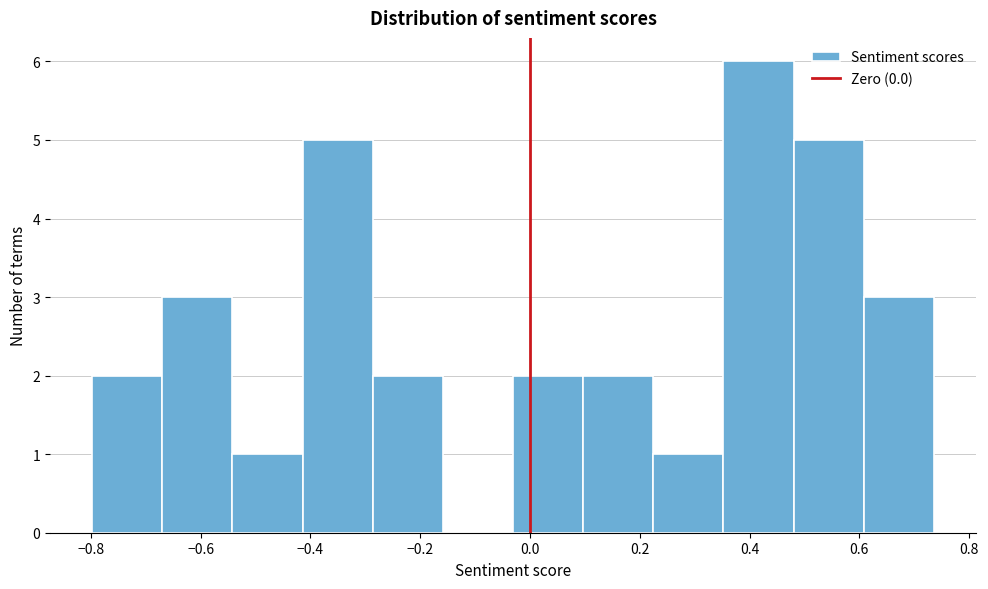

Reading left to right, list every bar in this chart as the range it spans on the x-axis followed by its height. Neither the bar edges nor the heights are printed on the chart, so give them approximately, as read against the axes.

-0.80 to -0.66: 2
-0.66 to -0.54: 3
-0.54 to -0.42: 1
-0.42 to -0.28: 5
-0.28 to -0.16: 2
-0.16 to -0.04: 0
-0.04 to 0.10: 2
0.10 to 0.22: 2
0.22 to 0.36: 1
0.36 to 0.48: 6
0.48 to 0.60: 5
0.60 to 0.74: 3